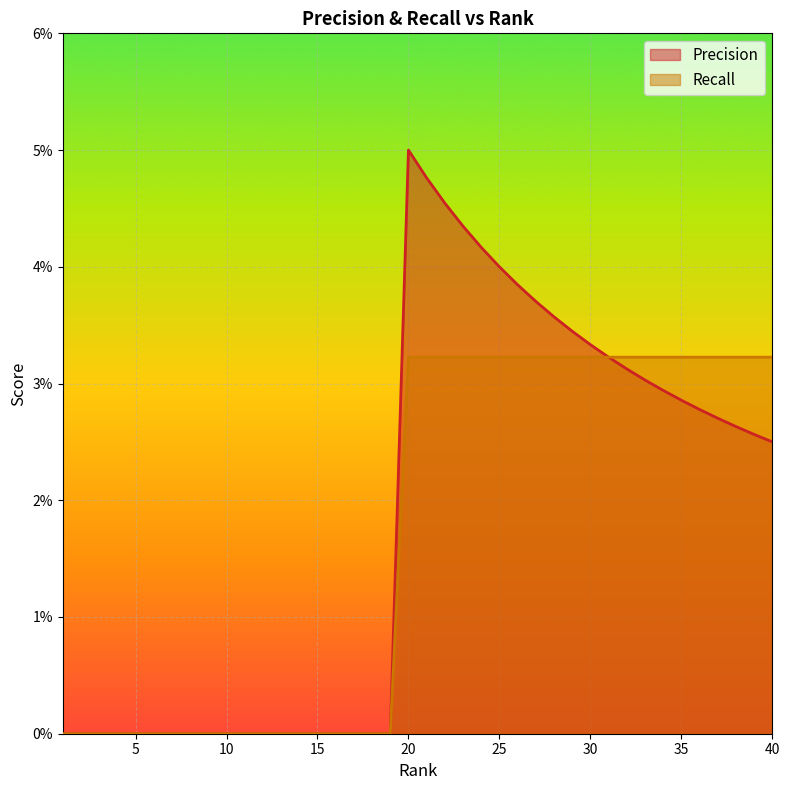

Reading left to right, list all the values displayed in this chart.

Precision: 0.0	0.0	0.0	0.0	0.0	0.0	0.0	0.0	0.0	0.0	0.0	0.0	0.0	0.0	0.0	0.0	0.0	0.0	0.0	0.1	0.0	0.0	0.0	0.0	0.0	0.0	0.0	0.0	0.0	0.0	0.0	0.0	0.0	0.0	0.0	0.0	0.0	0.0	0.0	0.0
Recall: 0.0	0.0	0.0	0.0	0.0	0.0	0.0	0.0	0.0	0.0	0.0	0.0	0.0	0.0	0.0	0.0	0.0	0.0	0.0	0.0	0.0	0.0	0.0	0.0	0.0	0.0	0.0	0.0	0.0	0.0	0.0	0.0	0.0	0.0	0.0	0.0	0.0	0.0	0.0	0.0